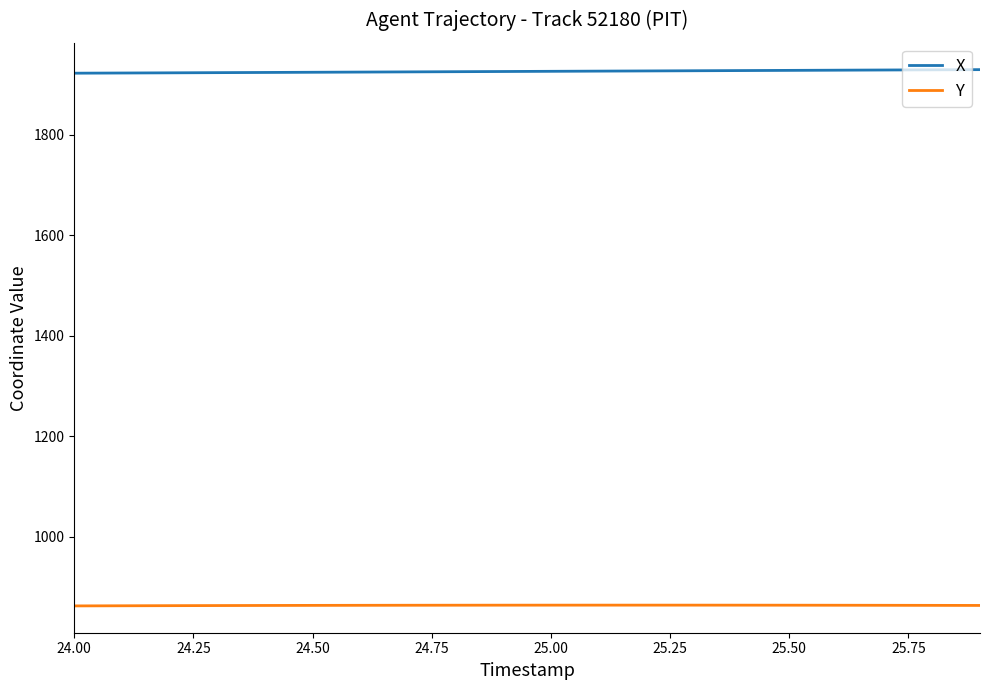

List the series in order of their overall mean, highest first.

X, Y